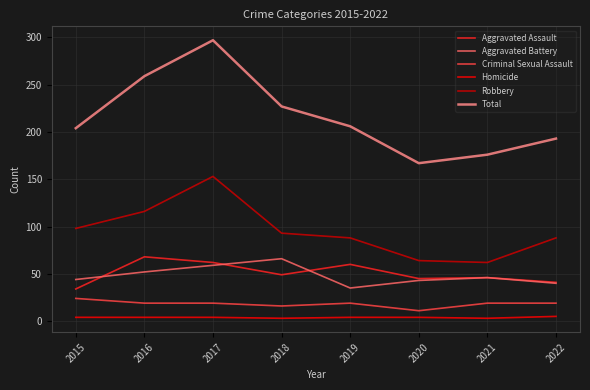

At which category is the sum across all series the highest?

2017